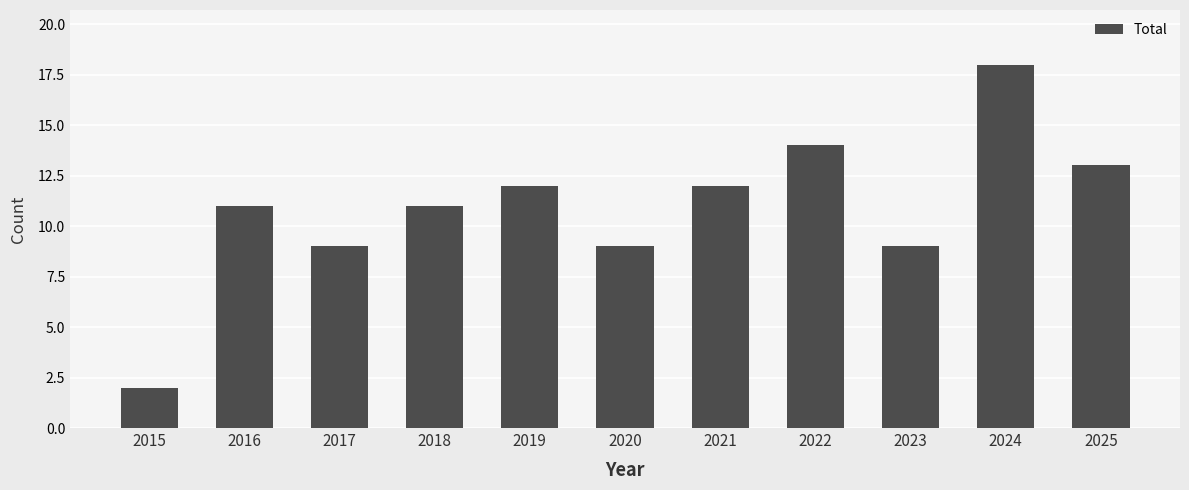

What is the approximate value at 2015?

2